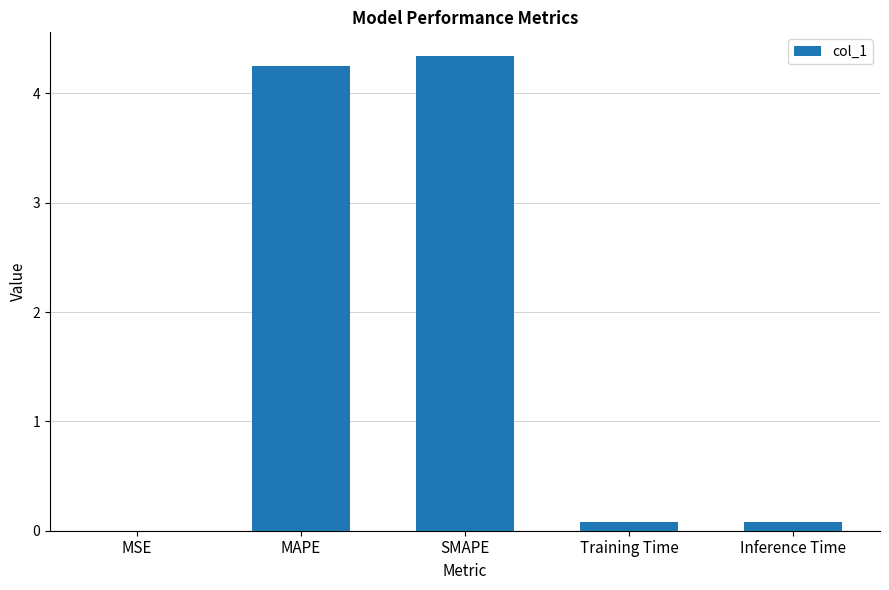

Between MAPE and MSE, which is larger?

MAPE